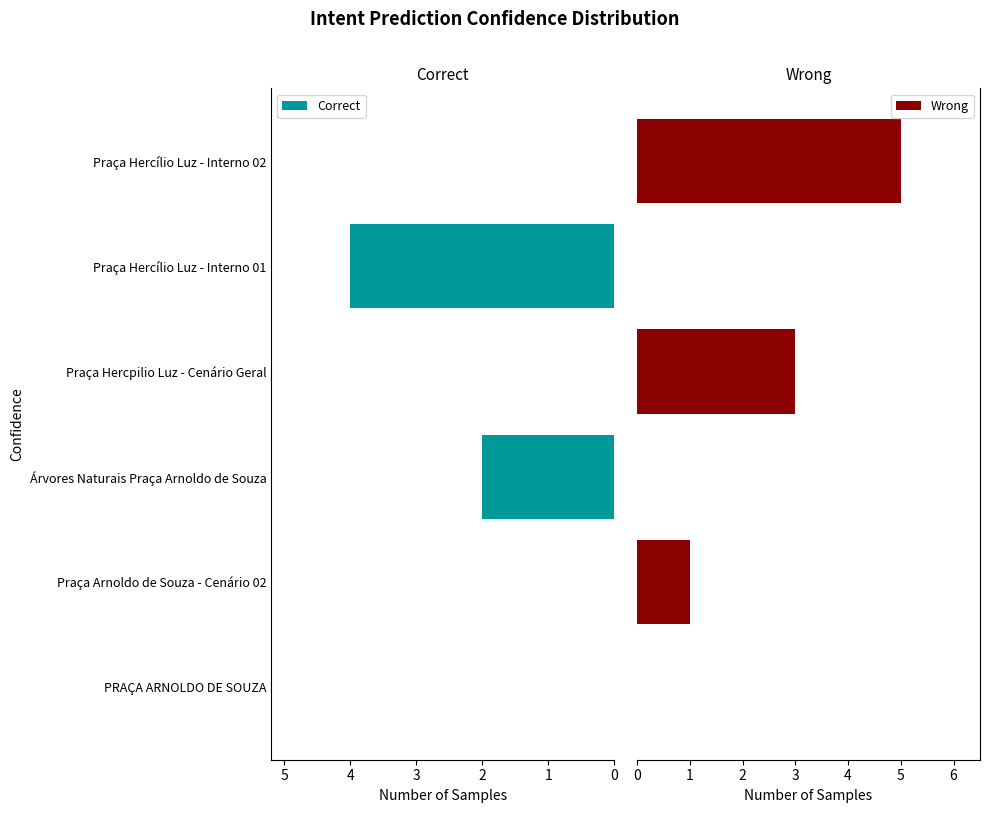

Rank the series by their maximum value, from highest to lowest.

Wrong, Correct